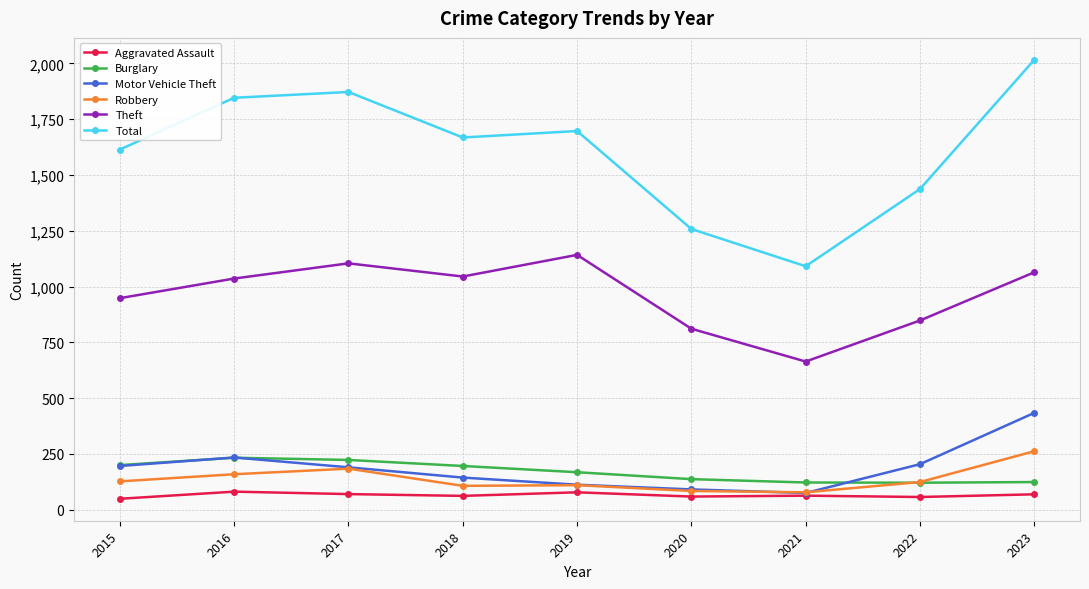

What is the highest value of the Motor Vehicle Theft series?

434